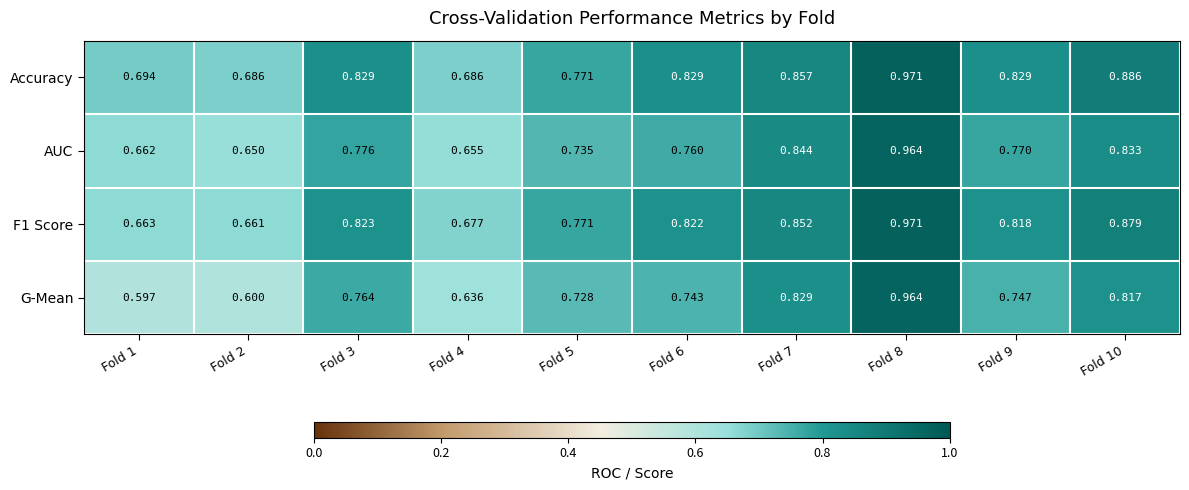

Which series changed the most between Fold 5 and Fold 9?

Accuracy